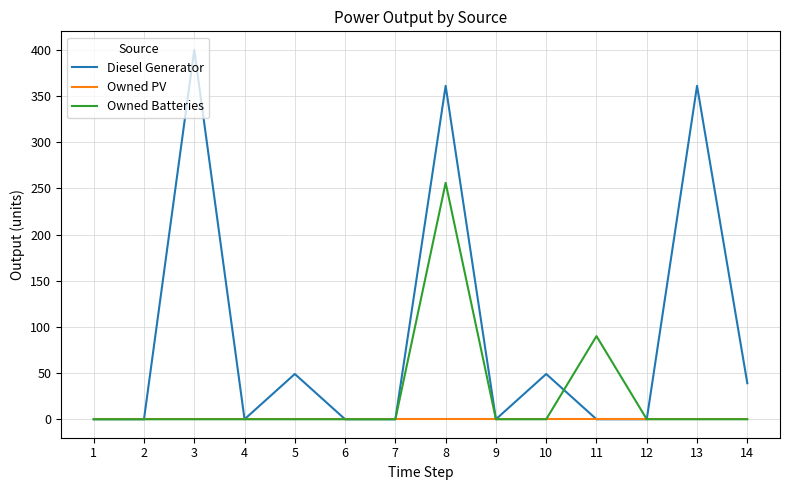

True or false: Diesel Generator has more than 1 interior local peaks.

True